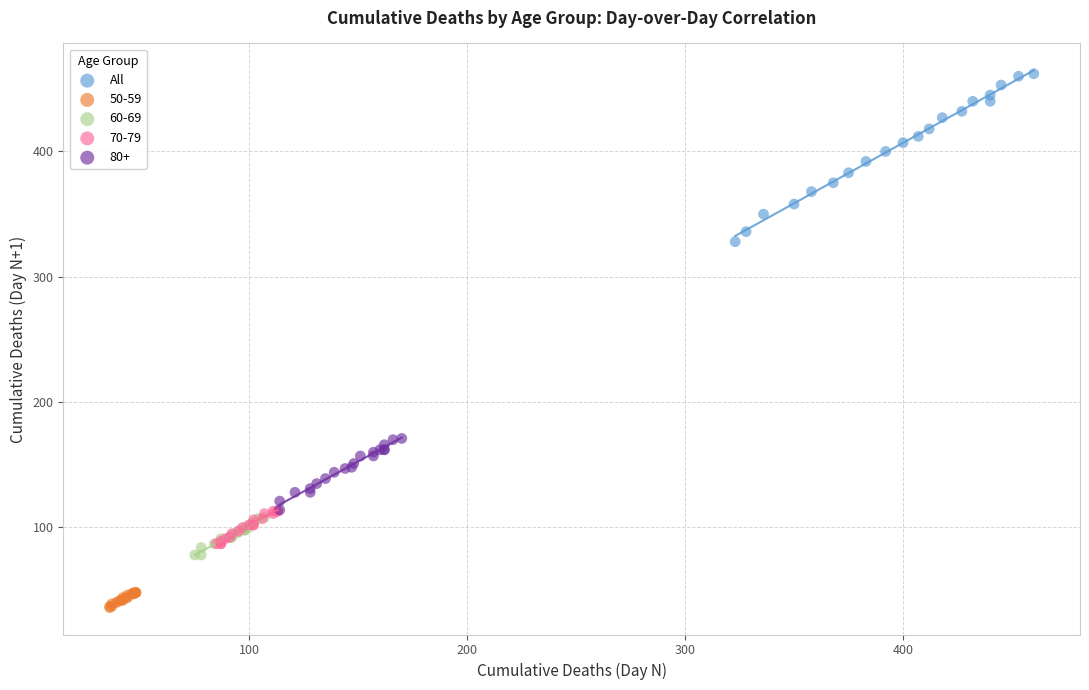

Which series has the largest Y range (max minus min)?

All